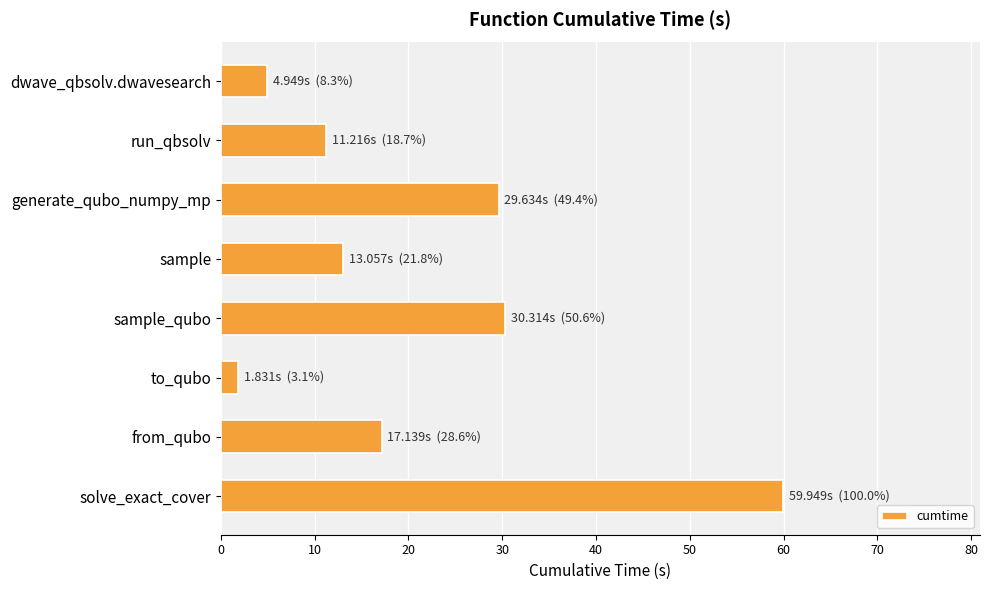

List the labels in order of value, largest first.

solve_exact_cover, sample_qubo, generate_qubo_numpy_mp, from_qubo, sample, run_qbsolv, dwave_qbsolv.dwavesearch, to_qubo